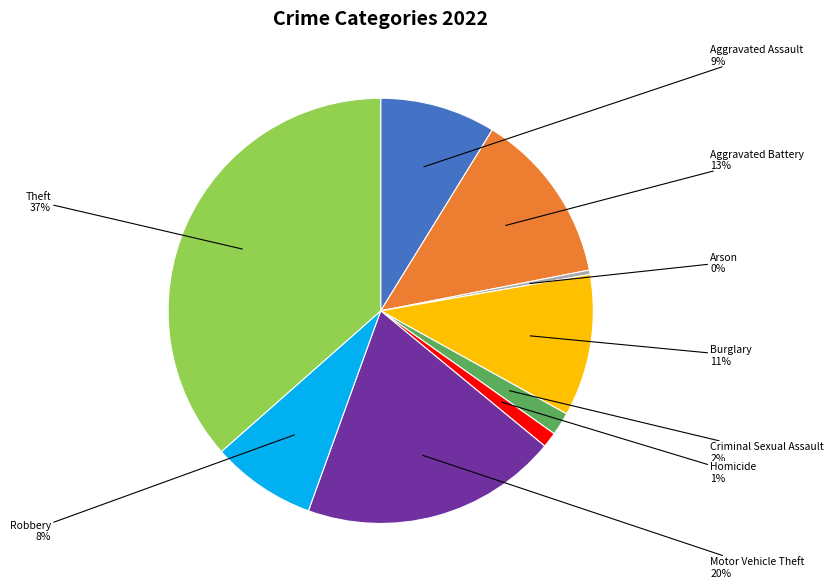

To the nearest percent, what is the average slice percentage?

11%